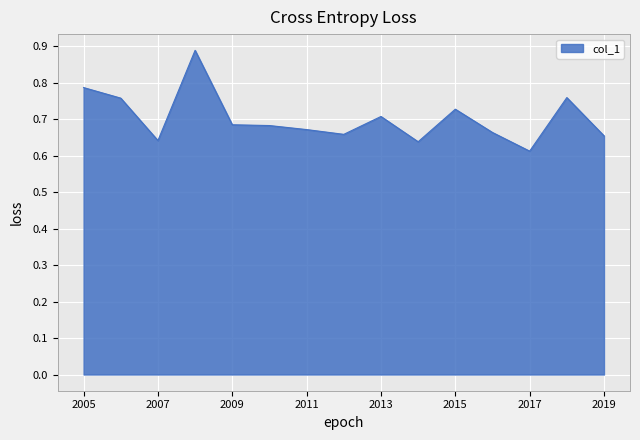

What is the difference between the maximum and minimum values?

0.3